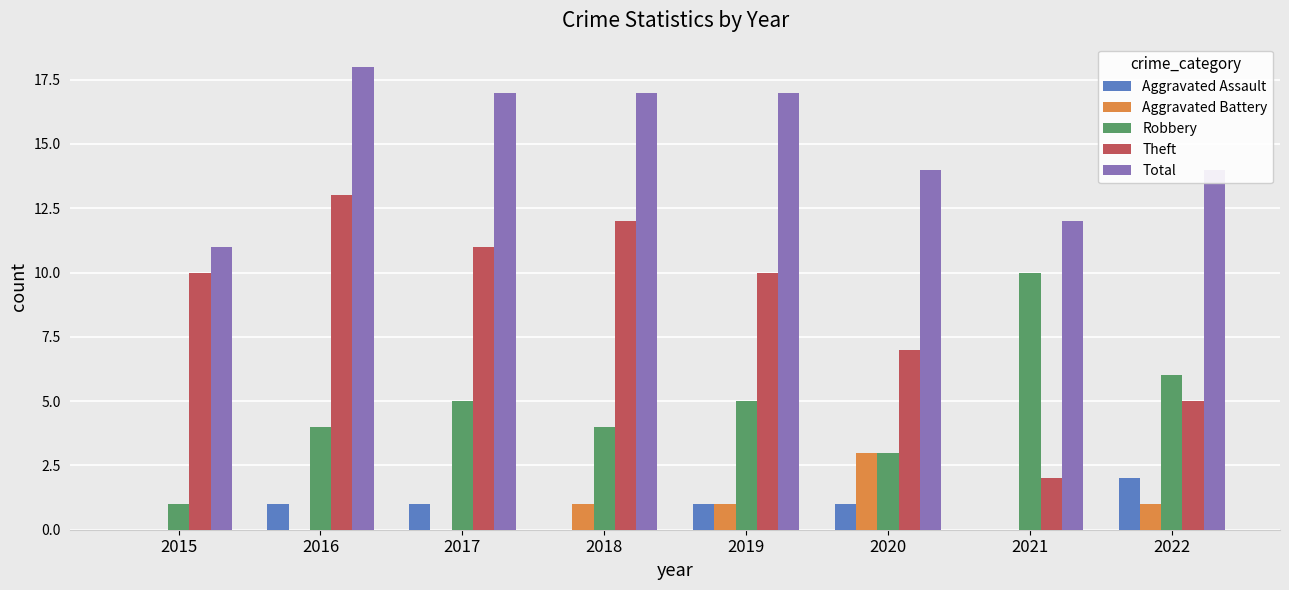

The Theft series shows 10 at 2019. True or false?

True